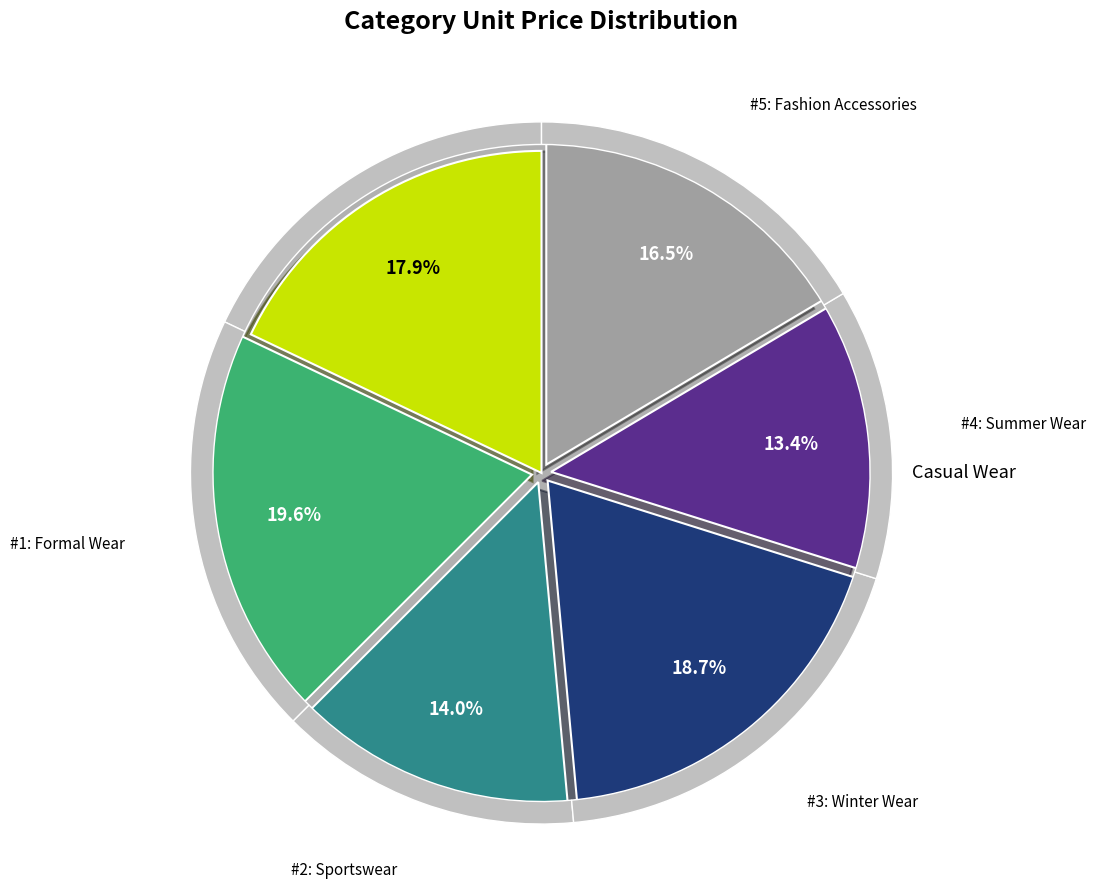

To the nearest percent, what is the combined percentage of Casual Wear and Sportswear?

32%